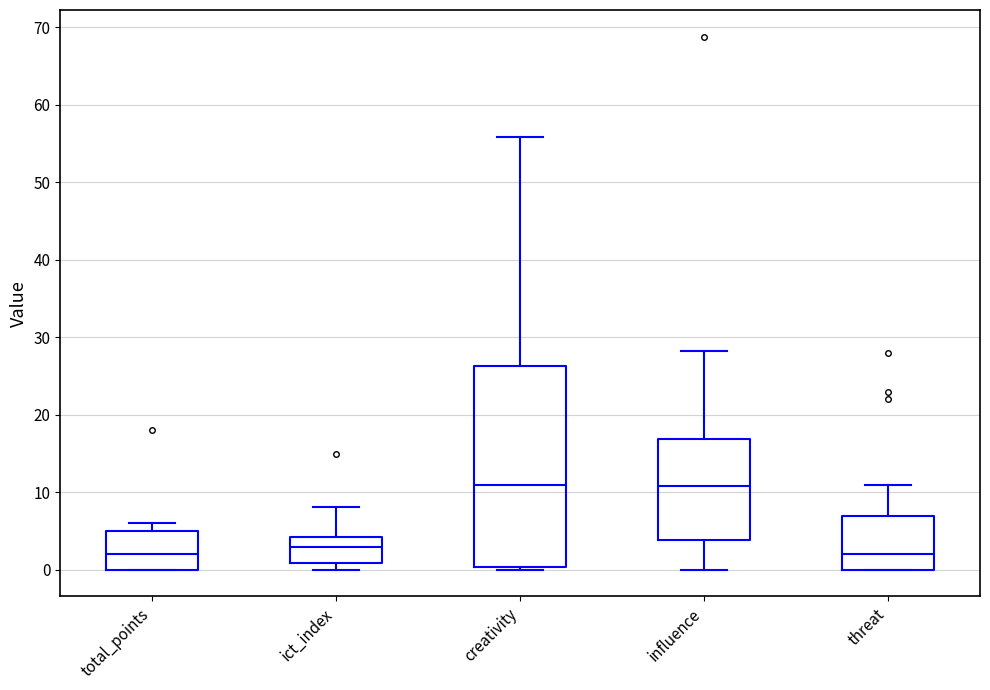

Reading left to right, transcribe this box plot: for each box, give where its median line is, the range the box spans, and where its two whiskers end, as read against the y-axis. The values are not printed on the chart, so give them approximately, as read against the axis.

total_points: median 2, box 0 to 5, whiskers 0 to 6
ict_index: median 3, box 1 to 4, whiskers 0 to 8
creativity: median 11, box 0 to 26, whiskers 0 (just below the box's lower edge) to 56
influence: median 11, box 4 to 17, whiskers 0 to 28
threat: median 2, box 0 to 7, whiskers 0 to 11